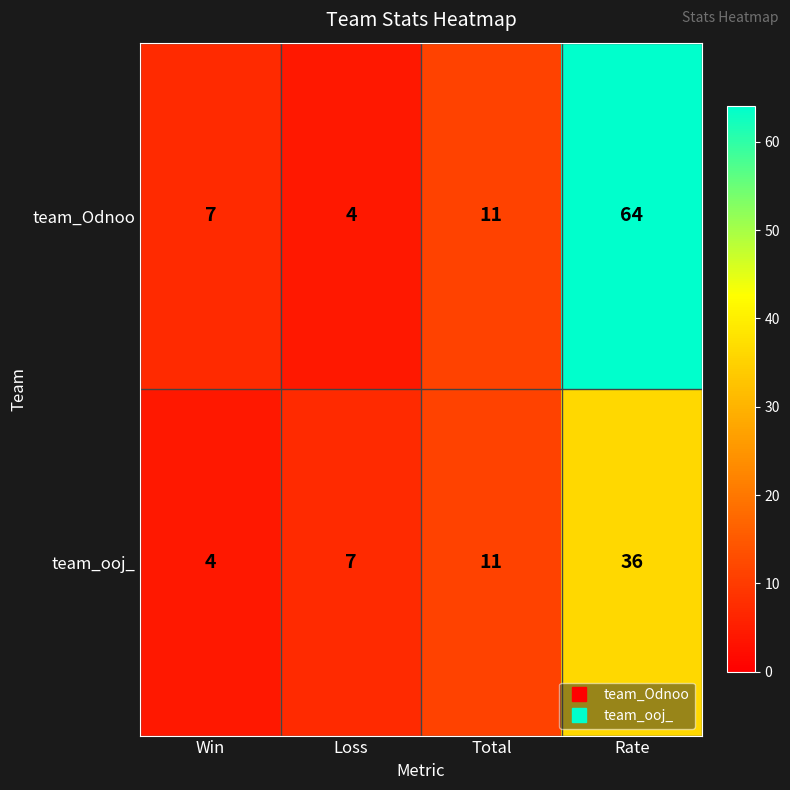

The team_ooj_ series shows 7 at Loss. True or false?

True